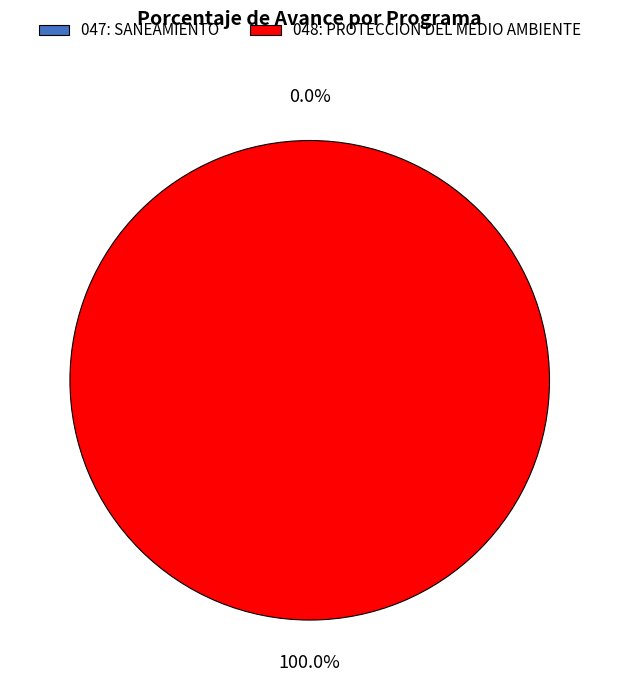

Between 047: SANEAMIENTO and 048: PROTECCION DEL MEDIO AMBIENTE, which is larger?

048: PROTECCION DEL MEDIO AMBIENTE